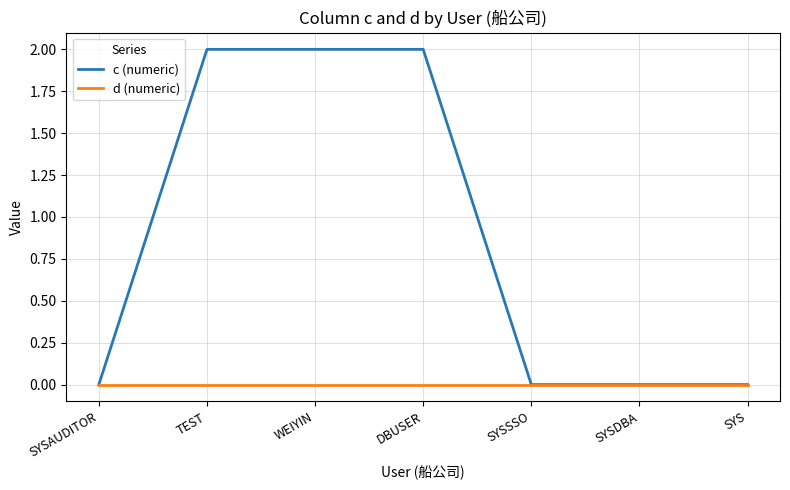

Which series has the largest total across all categories?

c (numeric)